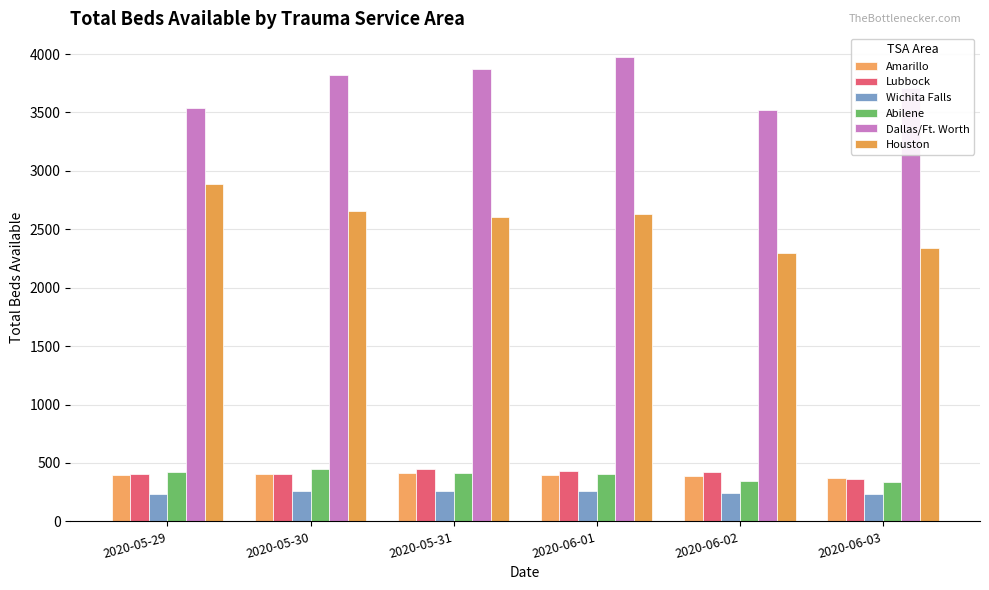

What is the average value of the Lubbock series?

413